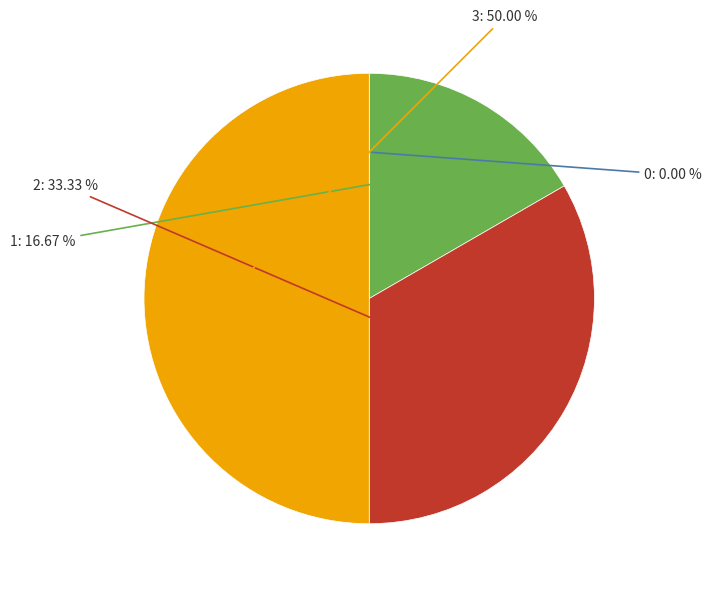

Do 2 and 3 together represent more than half of the pie?

Yes